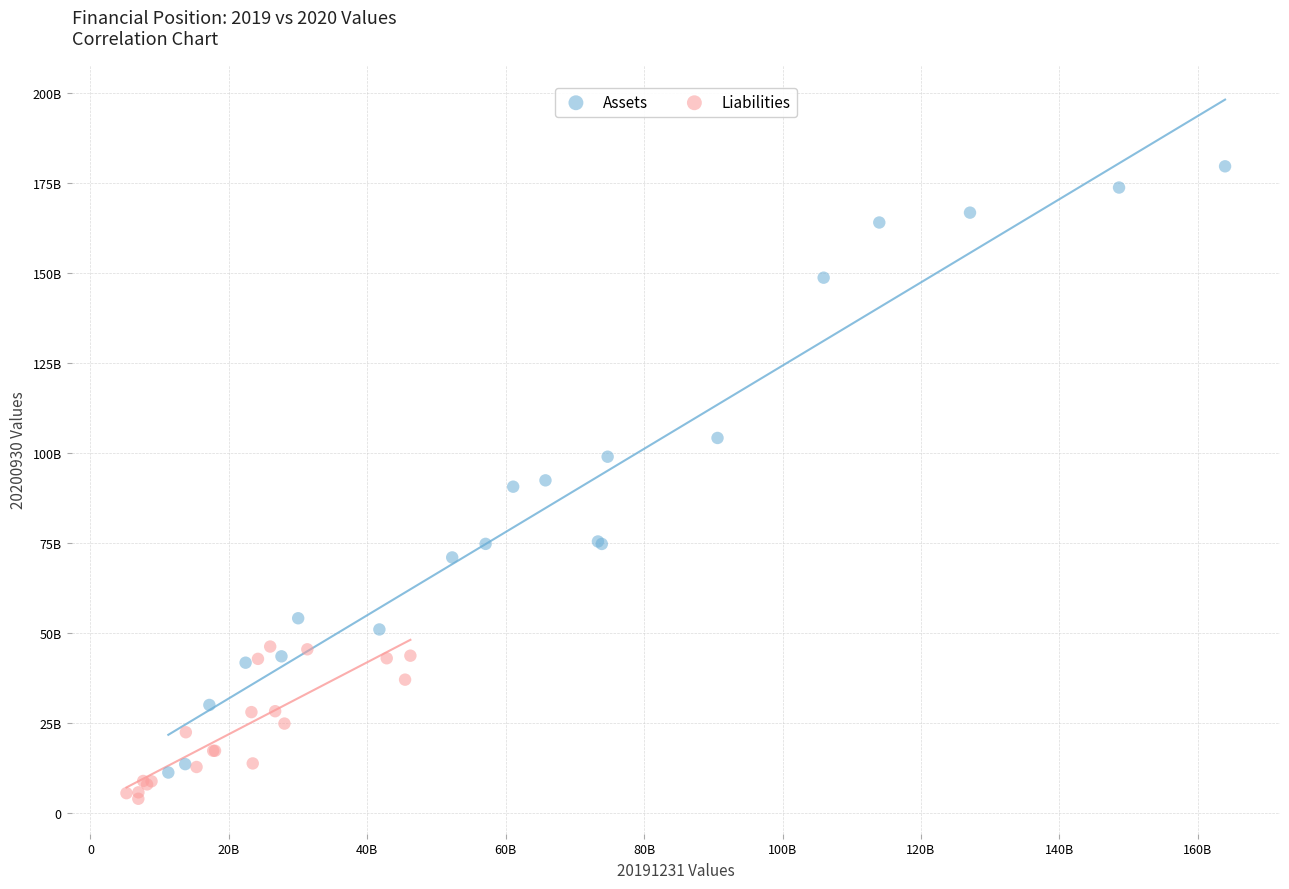

What are all the series names shown in the legend?

Assets, Liabilities